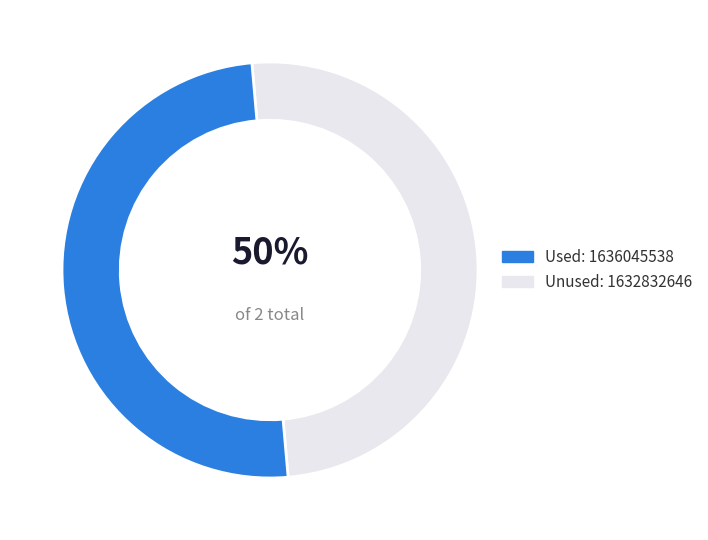

How many segments does this pie chart have?

2